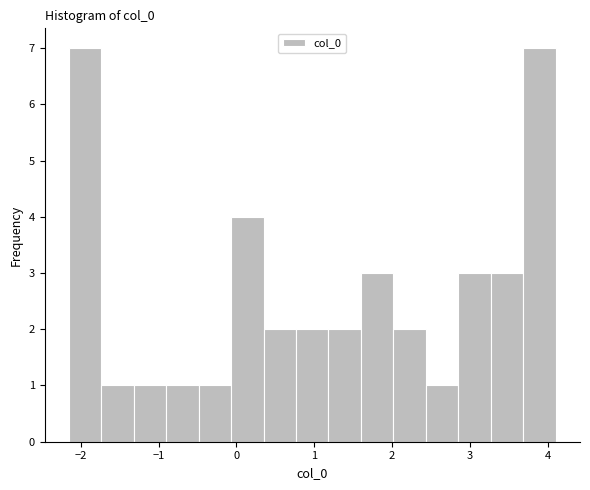

Reading left to right, transcribe this chart: for each bar, give the range it covers on the x-axis and its height. Neither the bar edges nor the heights are printed on the chart, so give them approximately, as read against the axes.

-2.2 to -1.7: 7
-1.7 to -1.3: 1
-1.3 to -0.9: 1
-0.9 to -0.5: 1
-0.5 to -0.1: 1
-0.1 to 0.4: 4
0.4 to 0.8: 2
0.8 to 1.2: 2
1.2 to 1.6: 2
1.6 to 2.0: 3
2.0 to 2.4: 2
2.4 to 2.9: 1
2.9 to 3.3: 3
3.3 to 3.7: 3
3.7 to 4.1: 7